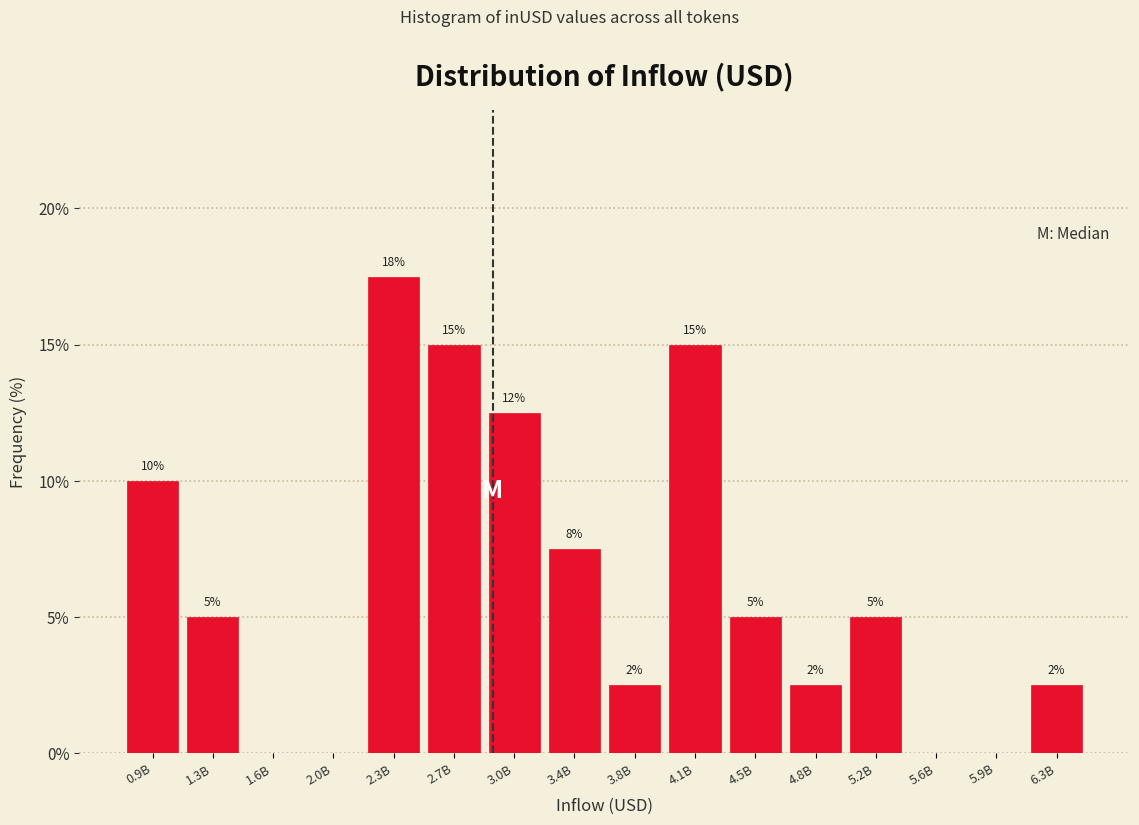

What is the maximum value shown in the chart?

17.5